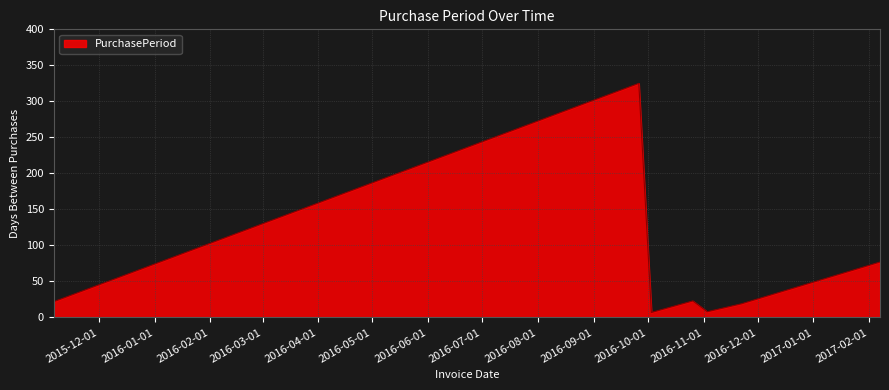

What is the greatest value displayed?

325